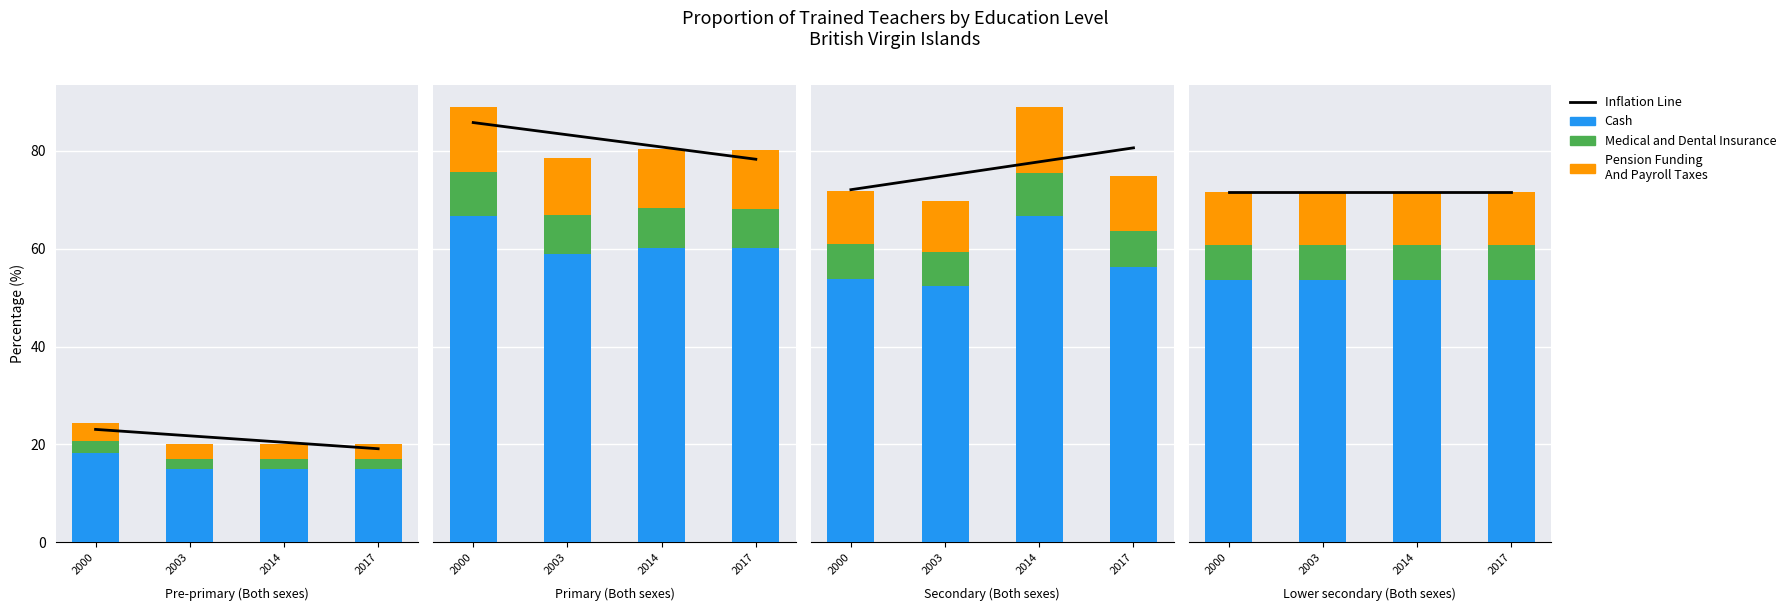

At which label does Medical and Dental Insurance reach its minimum?

2000